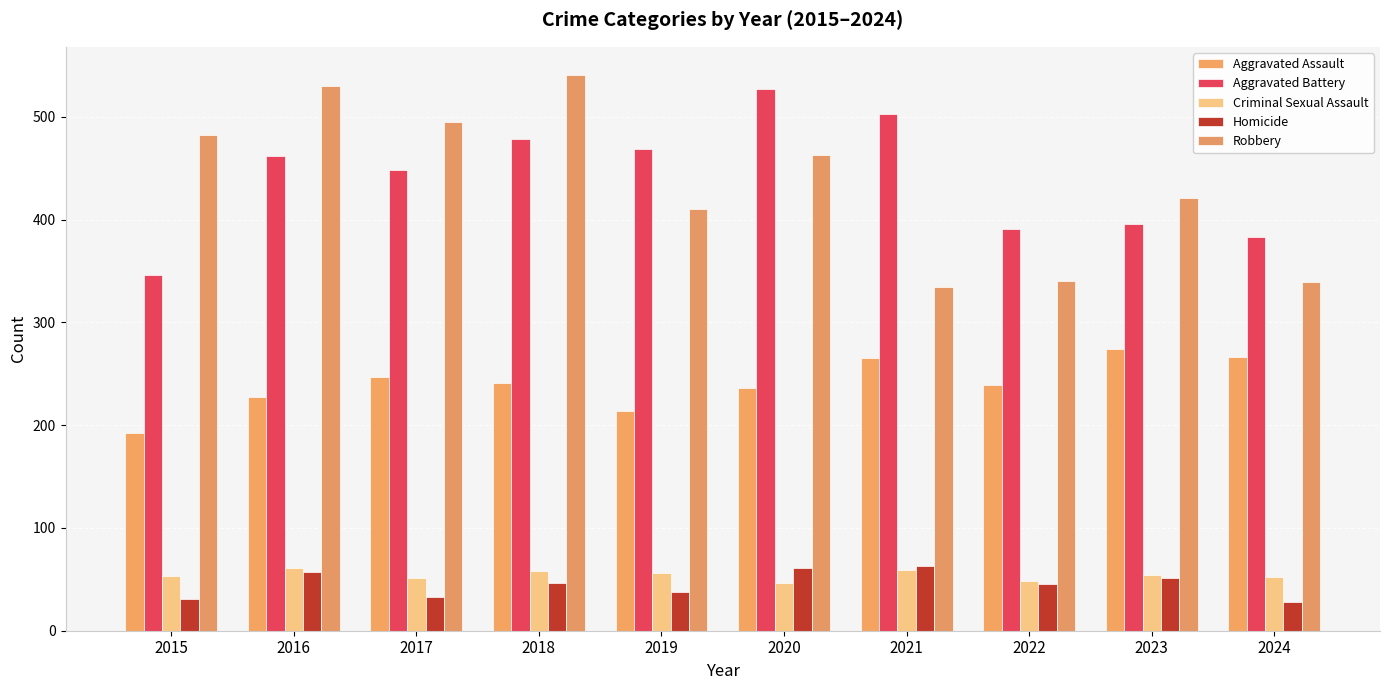

How many groups of bars are there?

10